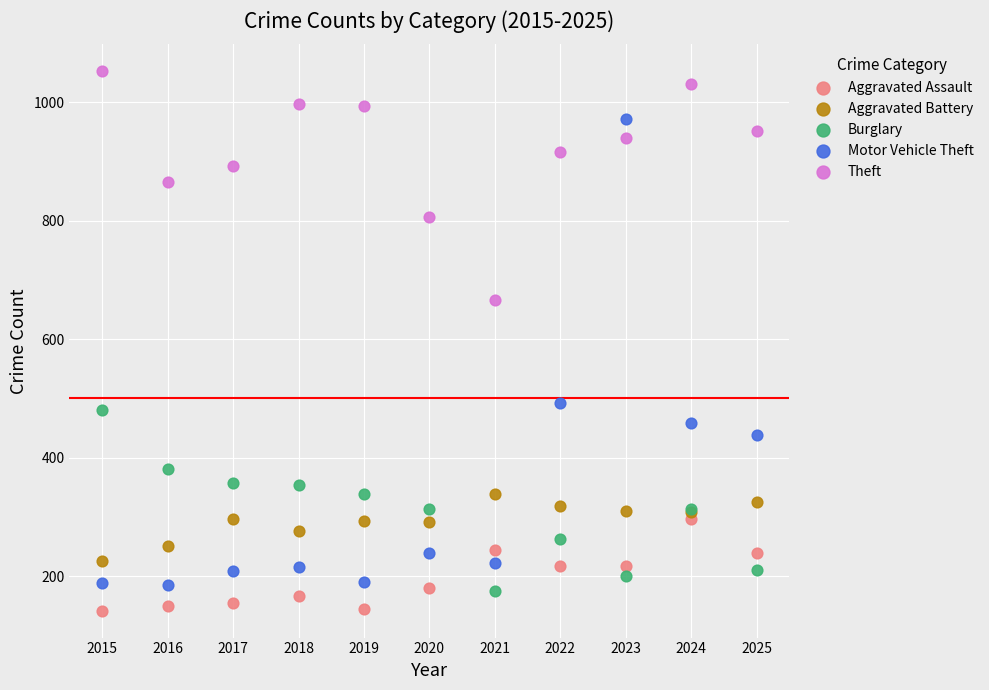

Across all series, what Y value is closest to 597?

666